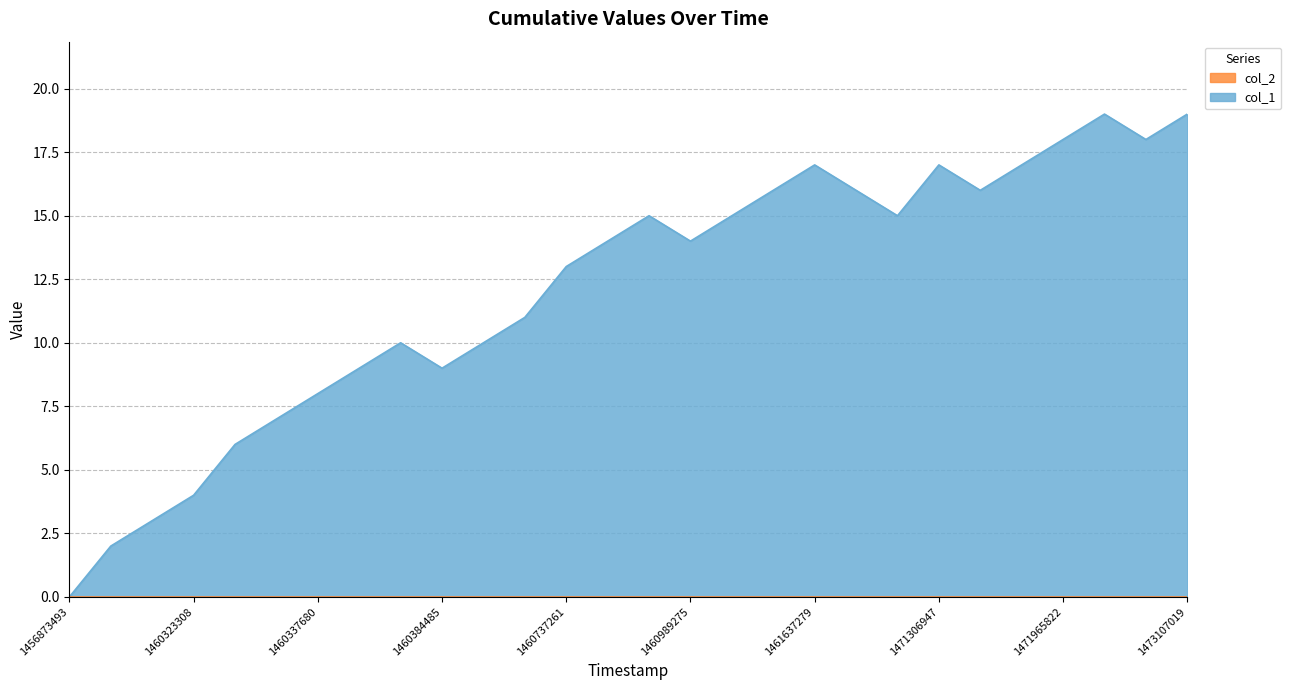

What is the approximate value at 1472134959, to the nearest 10?

20